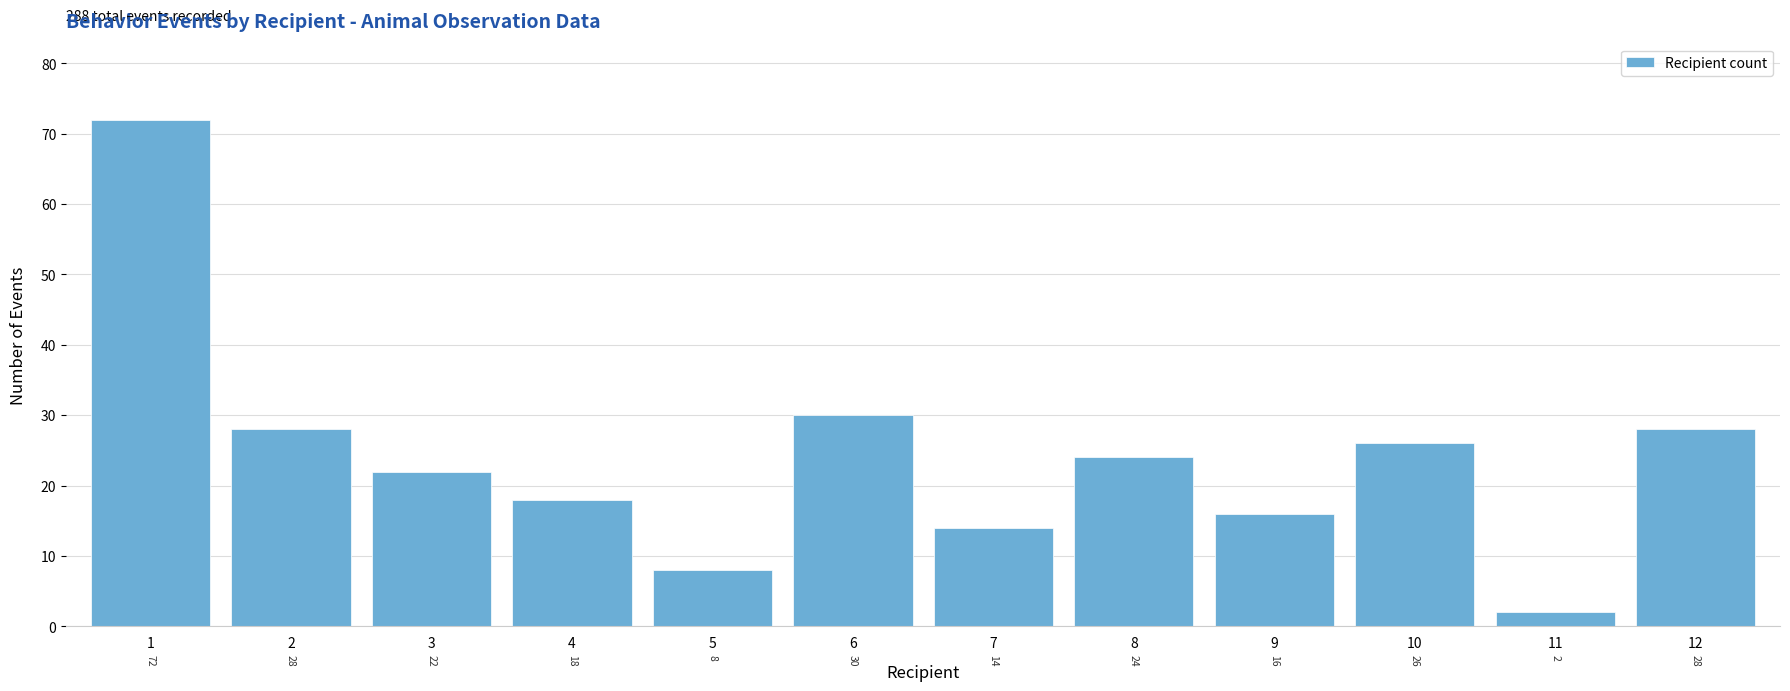

Reading left to right, list all the values displayed in this chart.

72	28	22	18	8	30	14	24	16	26	2	28